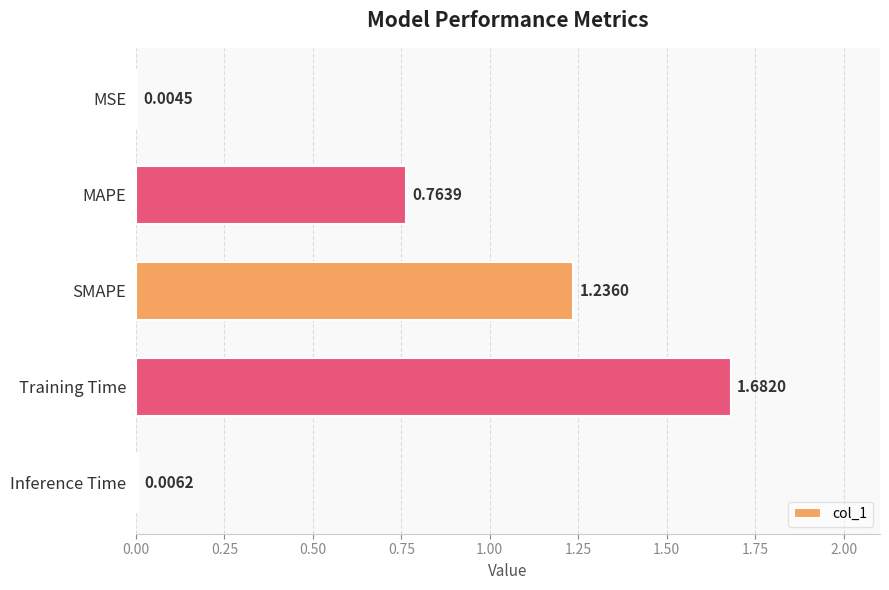

What is the sum of all values?

3.7